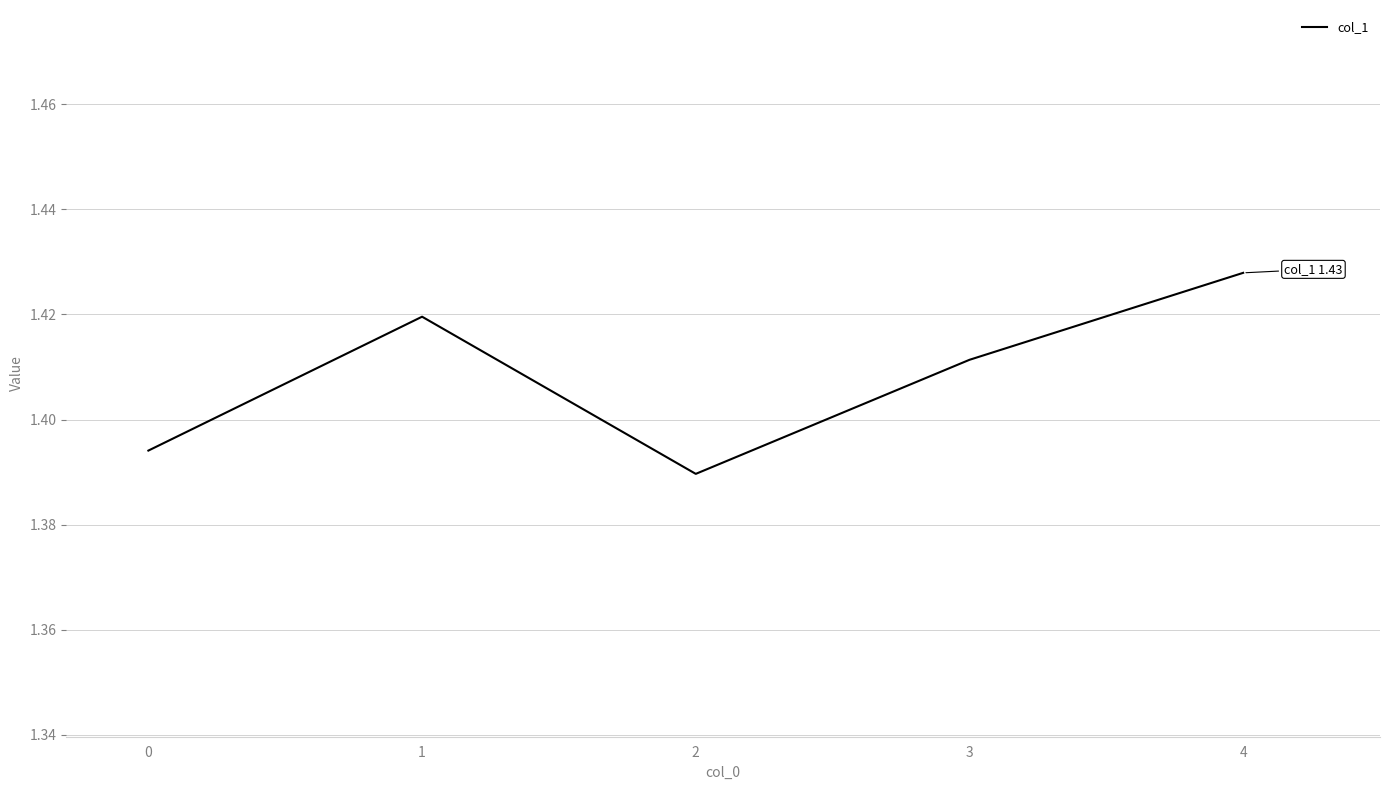

True or false: the data shows 2.1 at 0.

False